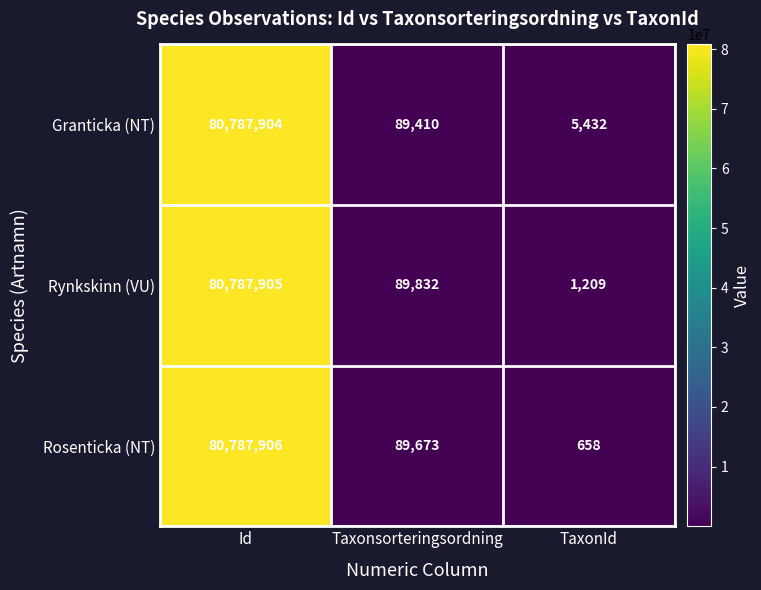

Reading left to right, extract all data points from this chart.

Granticka (NT): 80787904	89410	5432
Rynkskinn (VU): 80787905	89832	1209
Rosenticka (NT): 80787906	89673	658